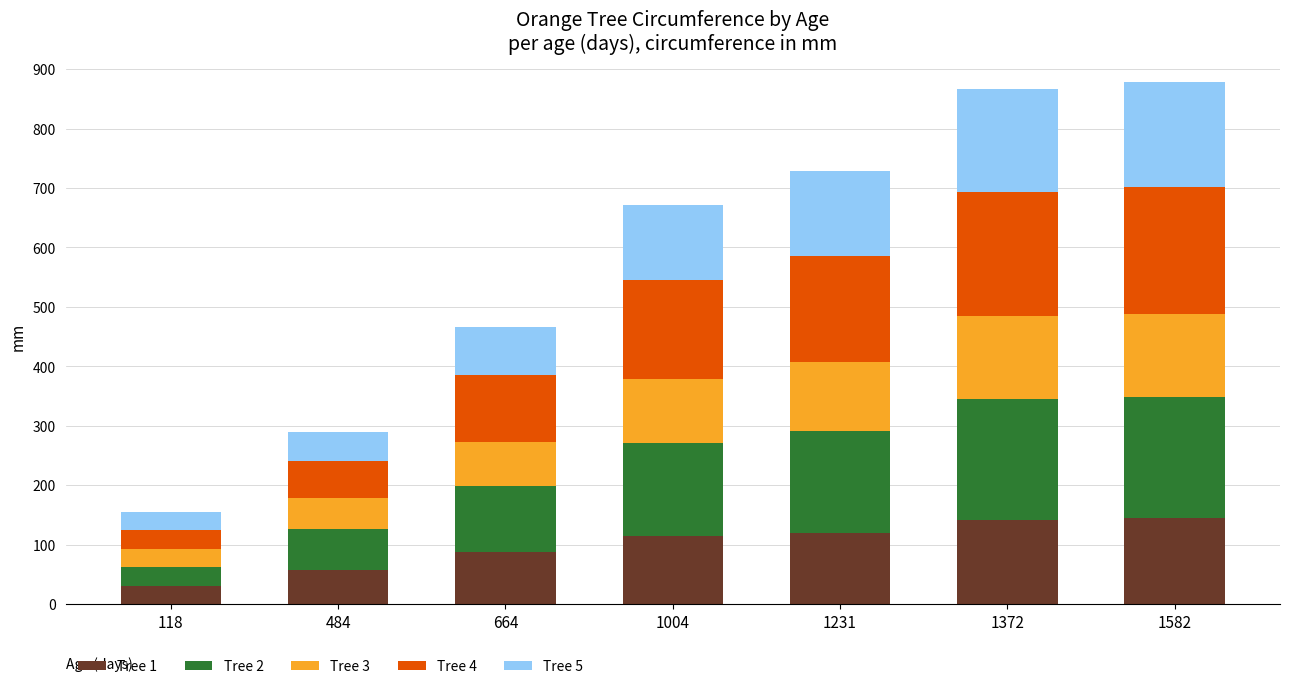

What is the total value across all series at 1231?

728